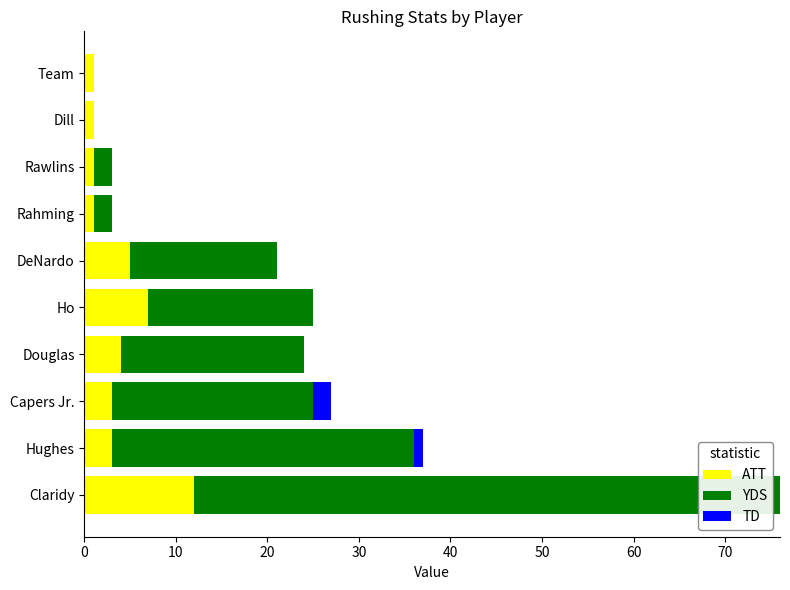

What is the sum of all ATT values?

38